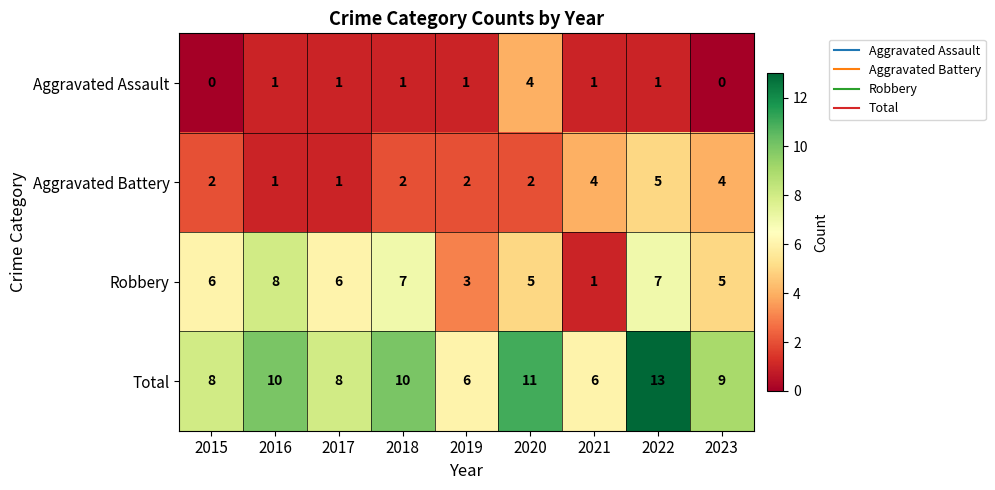

At which category is the sum across all series the highest?

2022